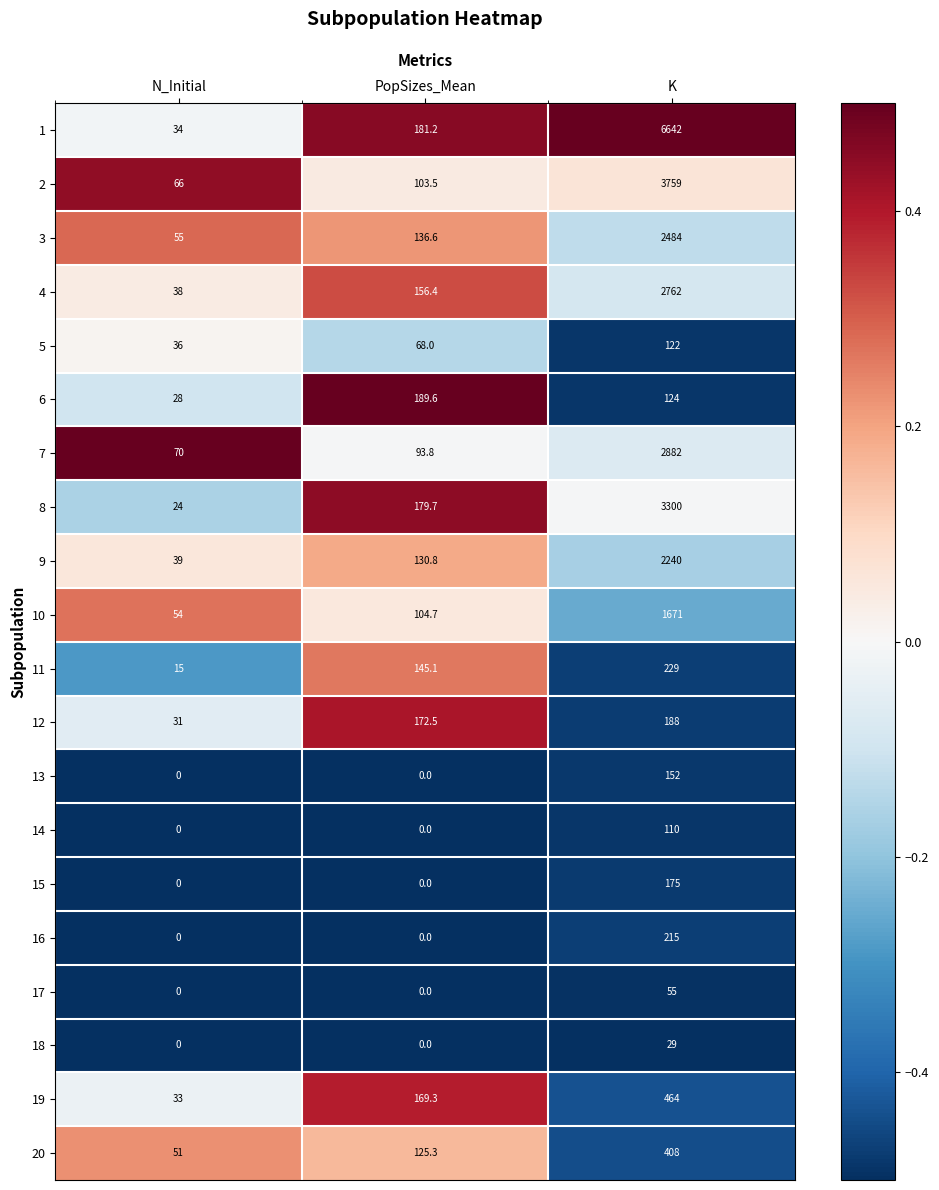

What is the total value across all series at N_Initial?

574.0